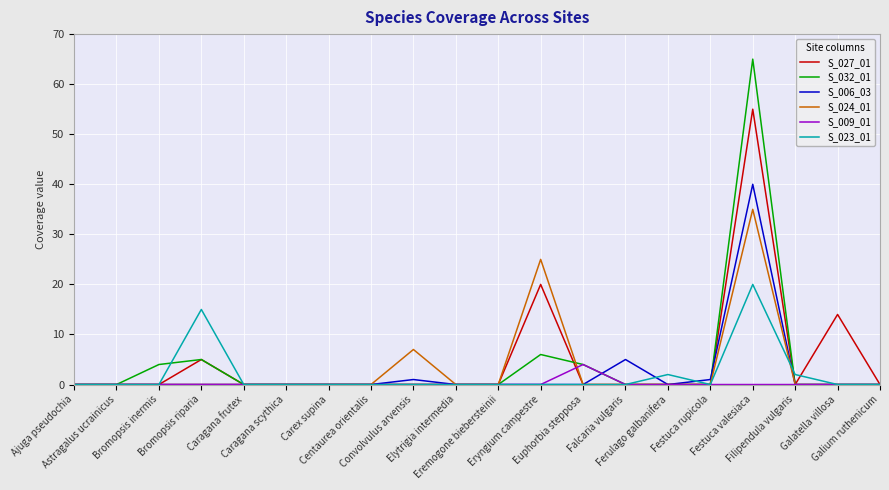

The S_023_01 series shows 2 at Ferulago galbanifera. True or false?

True